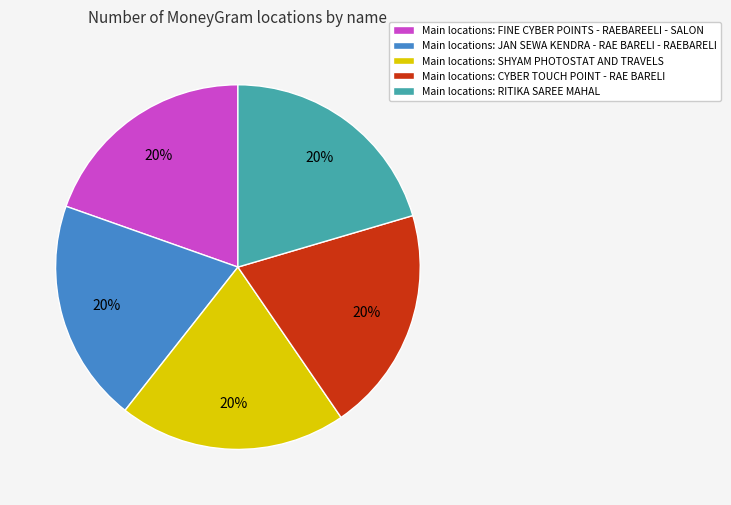

Is the sum of Main locations: CYBER TOUCH POINT - RAE BARELI and Main locations: SHYAM PHOTOSTAT AND TRAVELS greater than half?

No